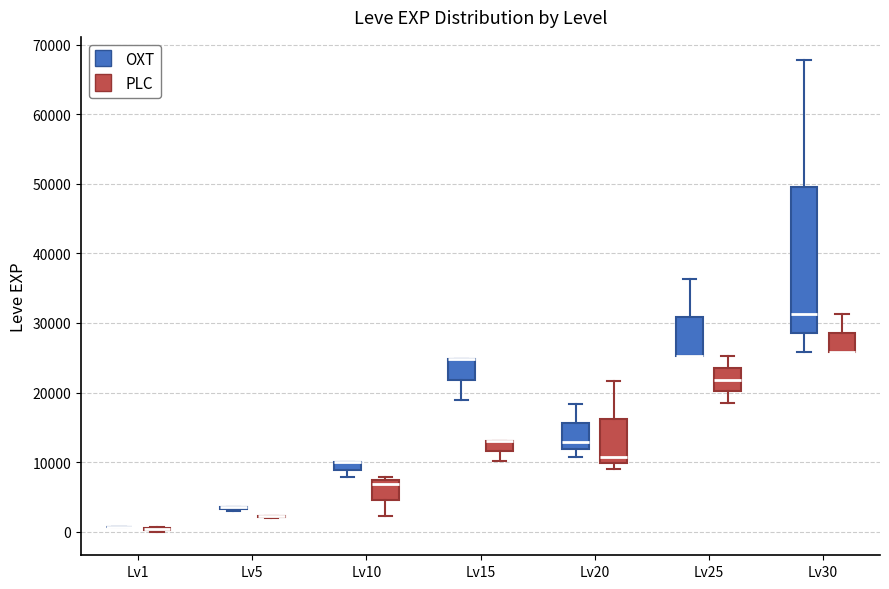

Where does the upper whisker of the box for Lv25 (PLC) end on the y-axis? The values are not printed on the chart, so give them approximately, as read against the axis.

25000